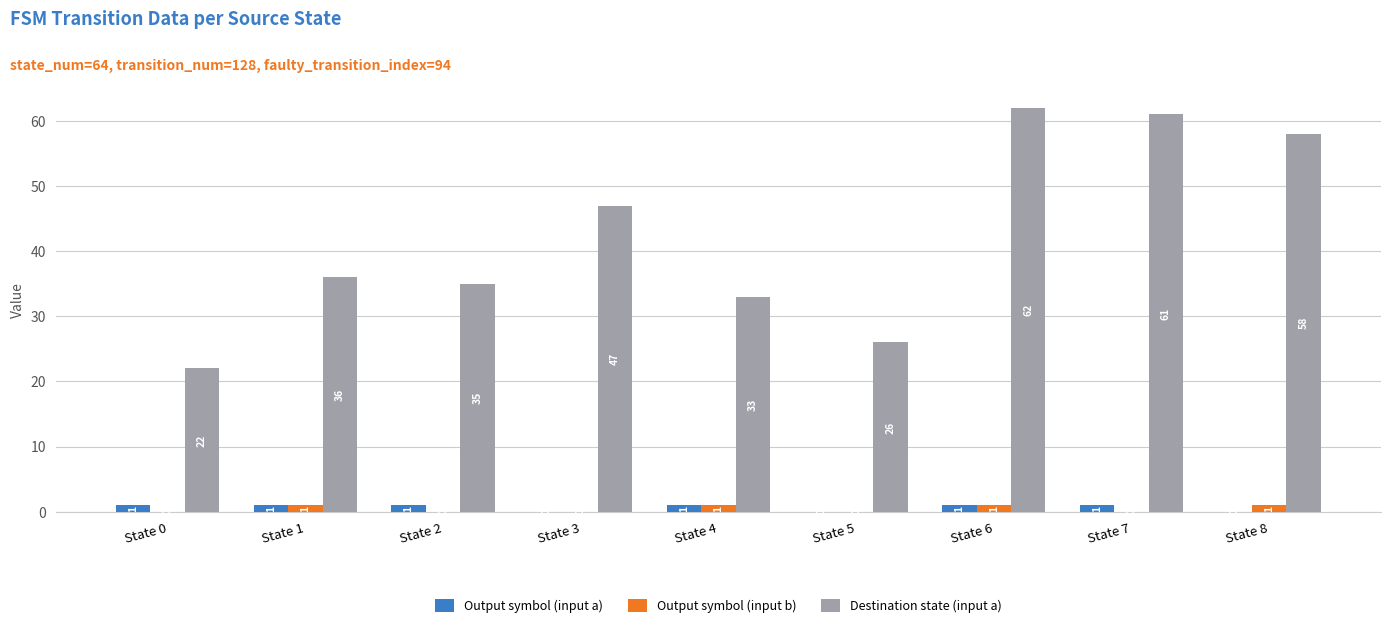

Is it true that Destination state (input a) equals 7 at State 0?

False